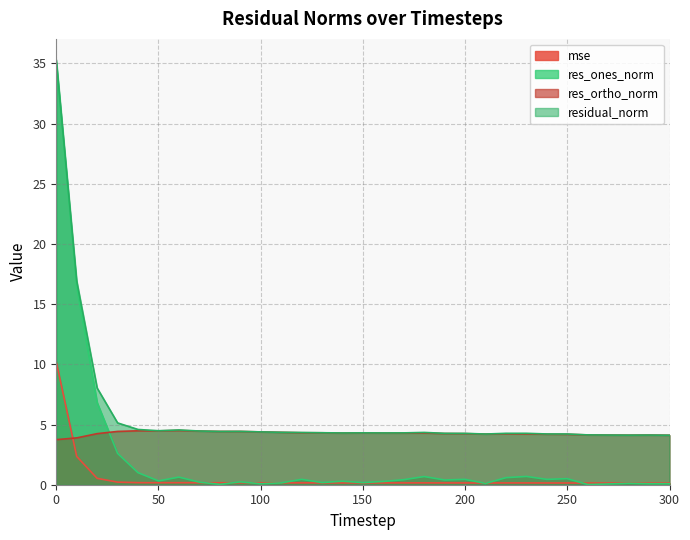

Which has a higher value, 270 or 240?

240